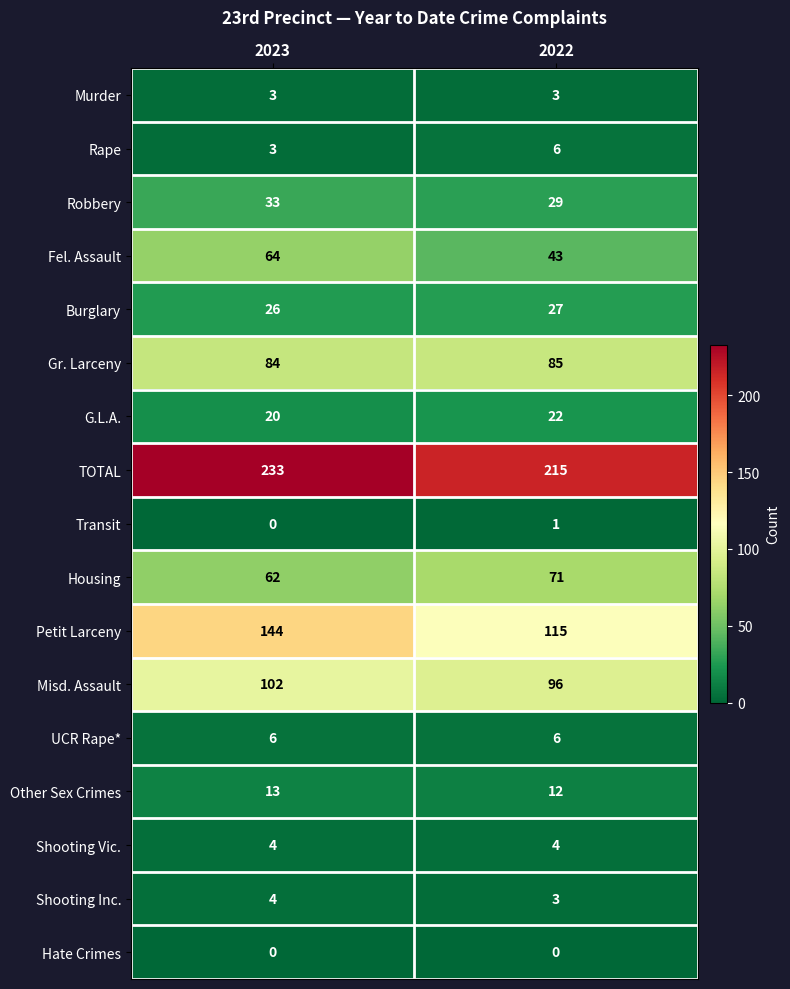

The UCR Rape* series shows 2 at 2023. True or false?

False